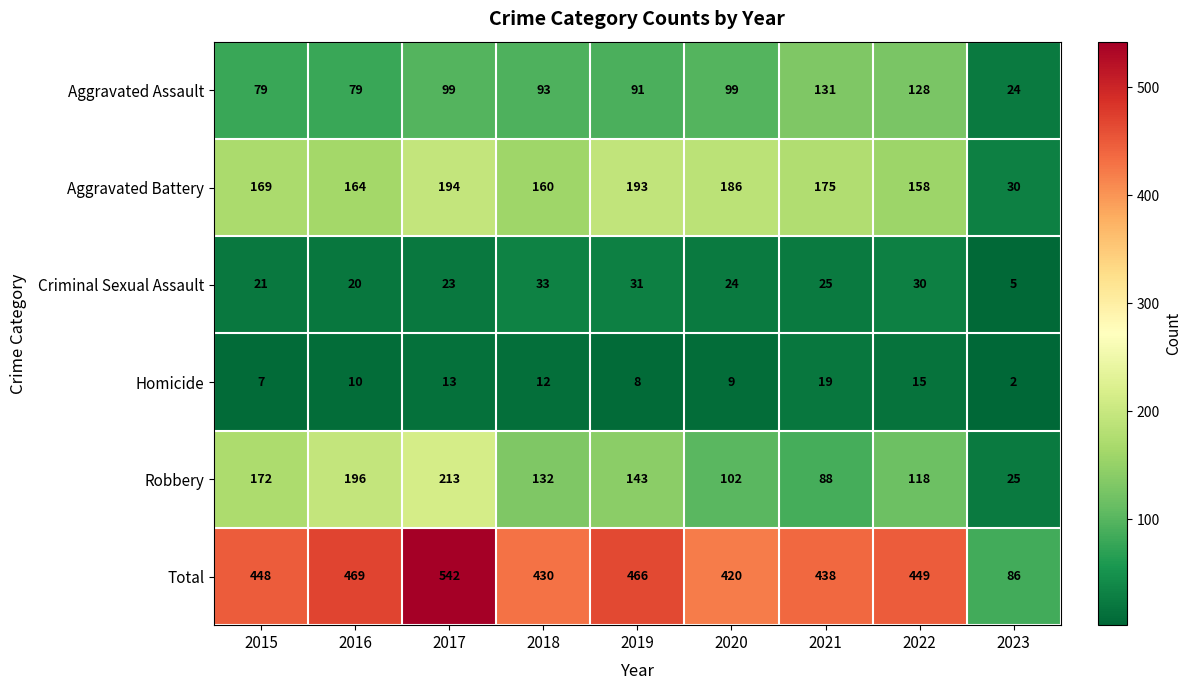

What is the total value across all series at 2015?

896